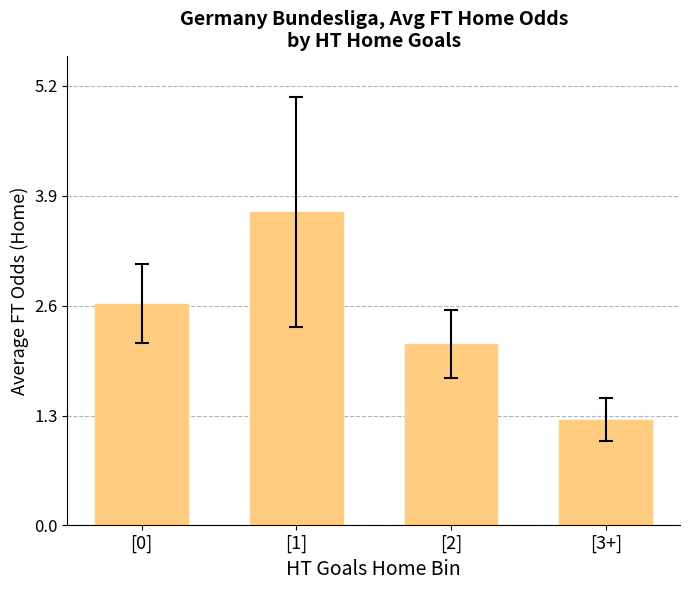

At which label is the value closest to 2?

[2]